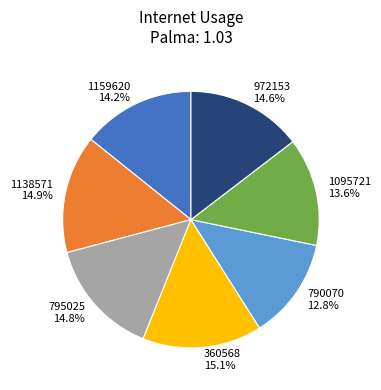

True or false: 972153 accounts for 3% of the total.

False